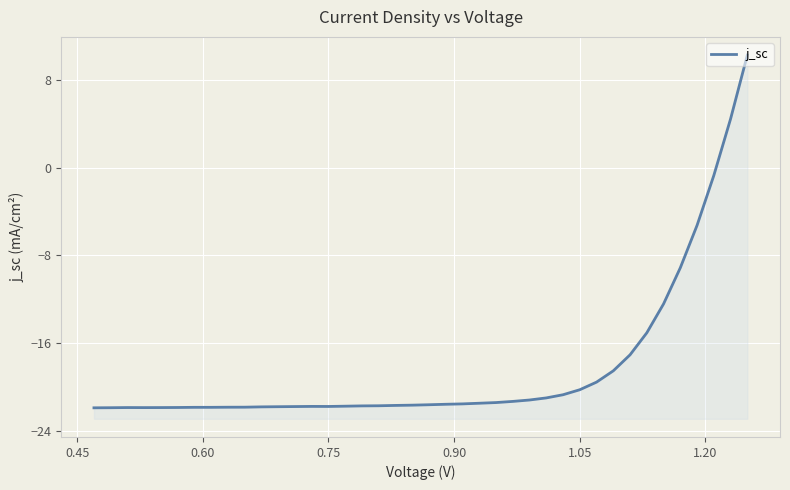

How many categories are shown in the chart?

40